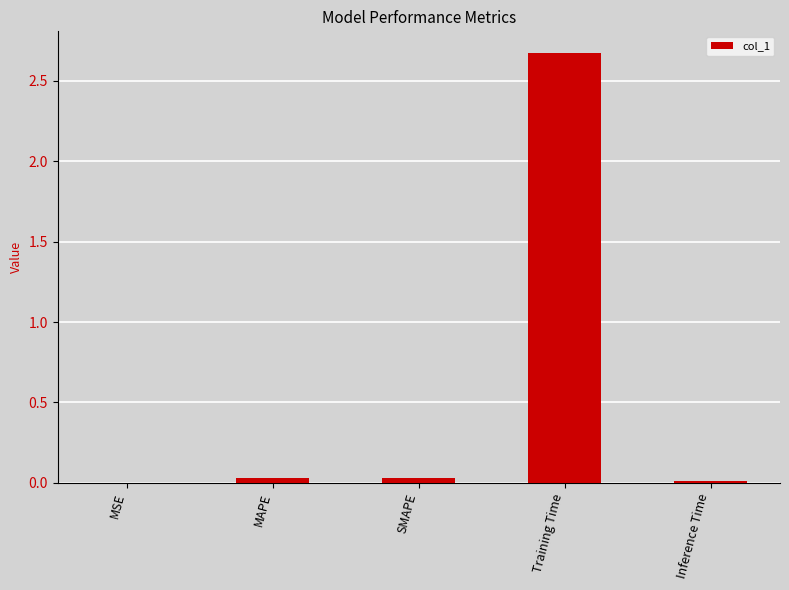

Which has a higher value, Training Time or MSE?

Training Time